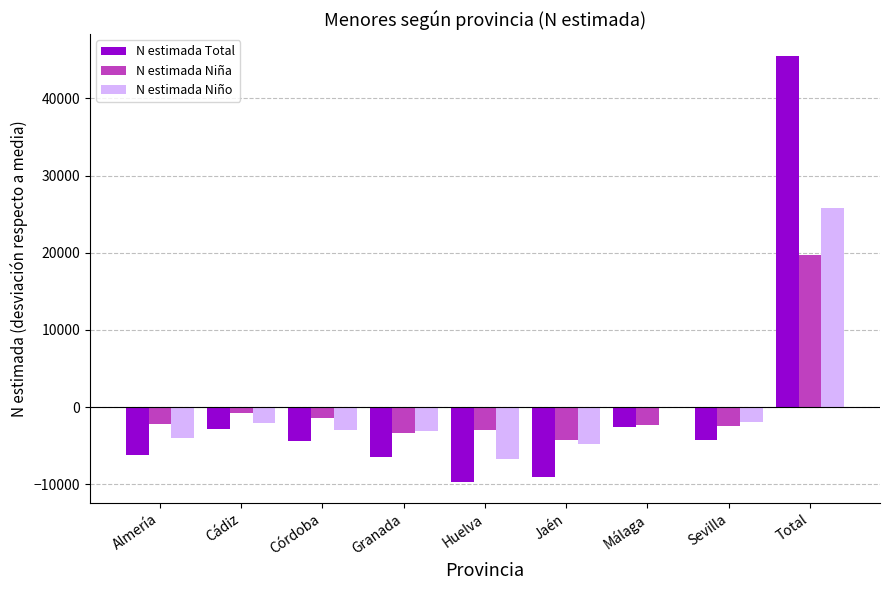

At which category is the sum across all series the highest?

Total